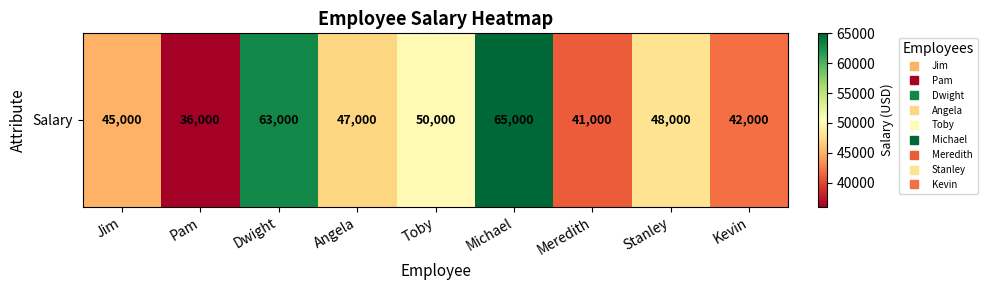

What is the change in value from Pam to Kevin?

+6000